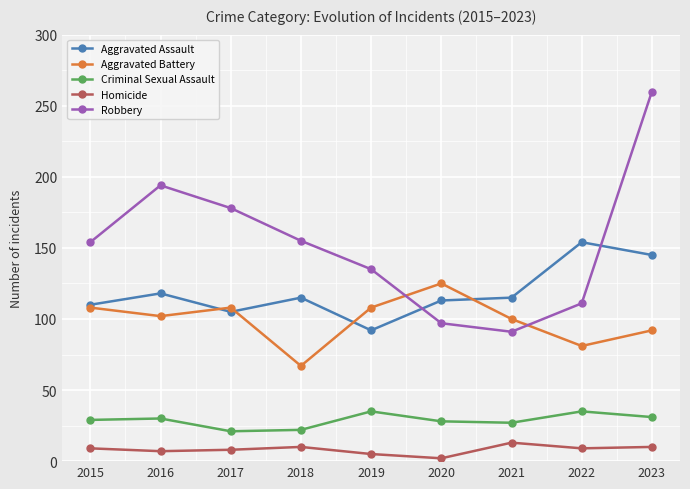

In Aggravated Battery, how many points are higher than both neighbors (excluding endpoints)?

2